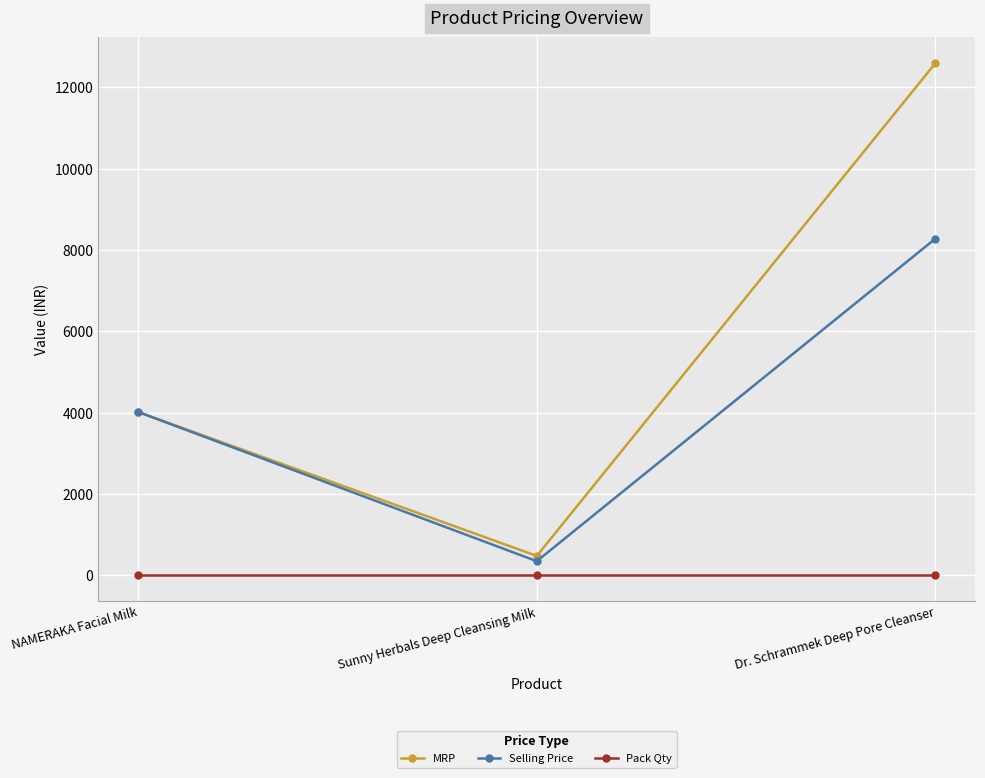

What is the average value of the Pack Qty series?

1